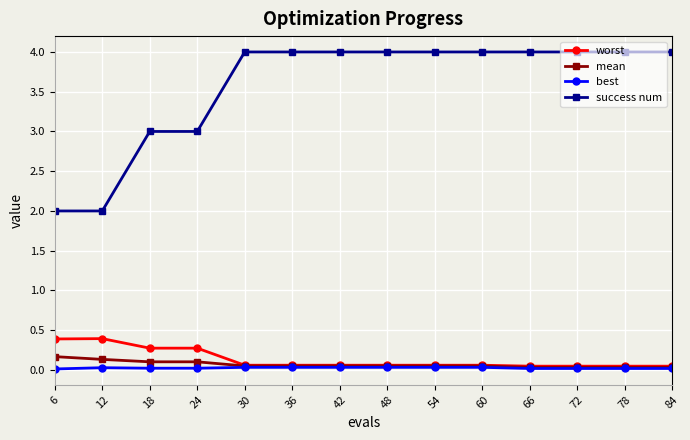

True or false: success num has a value of 4.1 at 18.

False